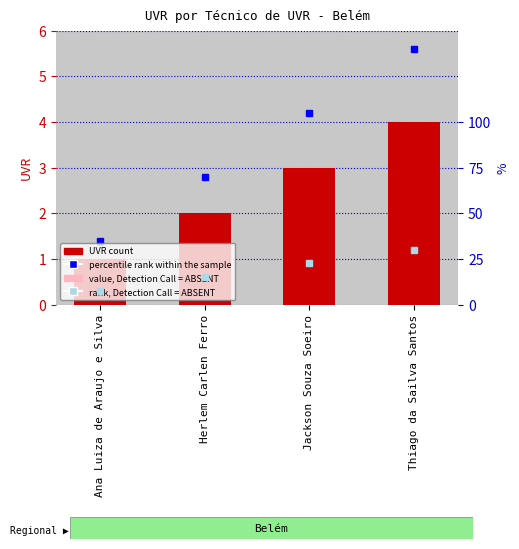

What is the maximum value for UVR count?

4.0